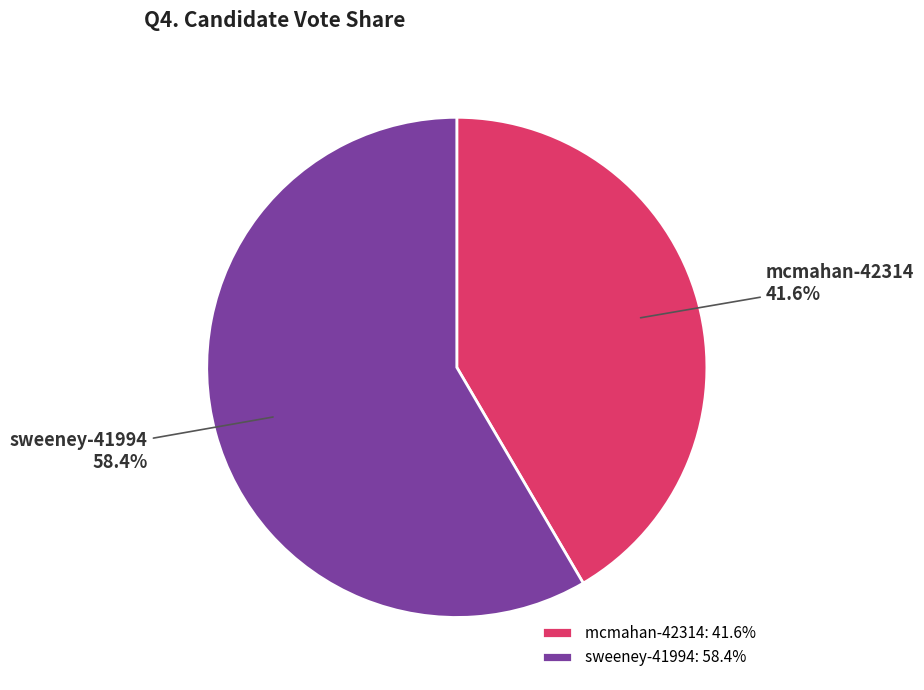

Combined, do mcmahan-42314 and sweeney-41994 account for over 50%?

Yes